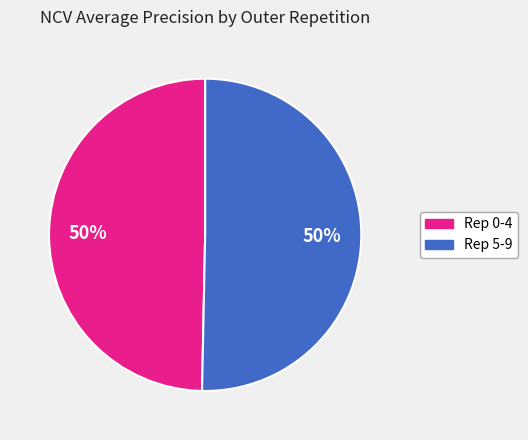

To the nearest percent, what is the average slice percentage?

50%